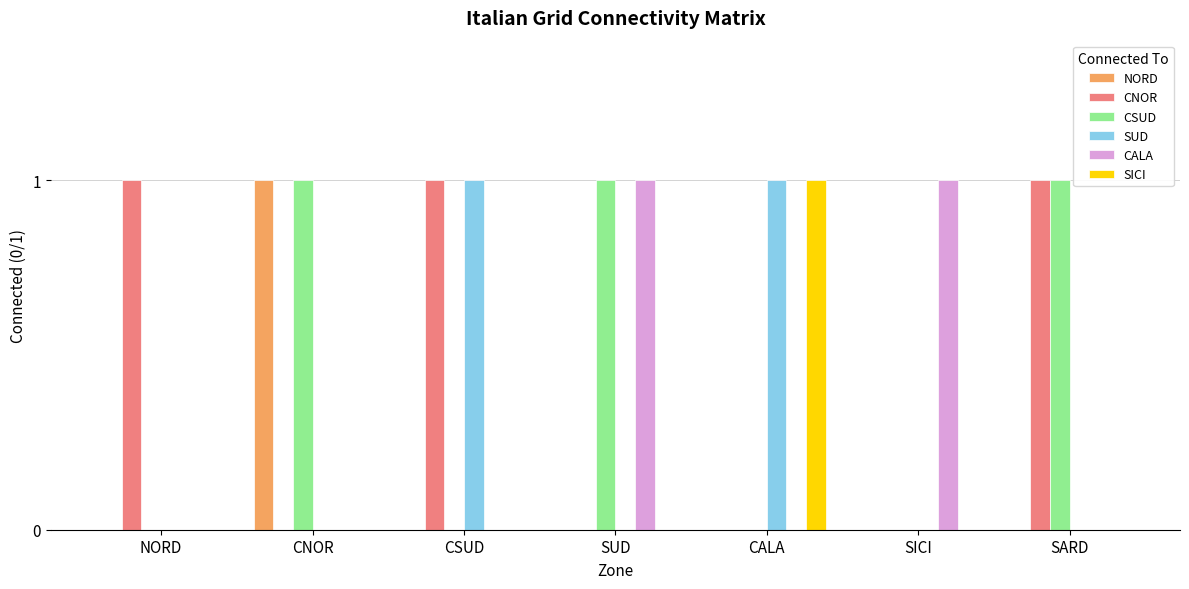

What is the sum of all SUD values?

2